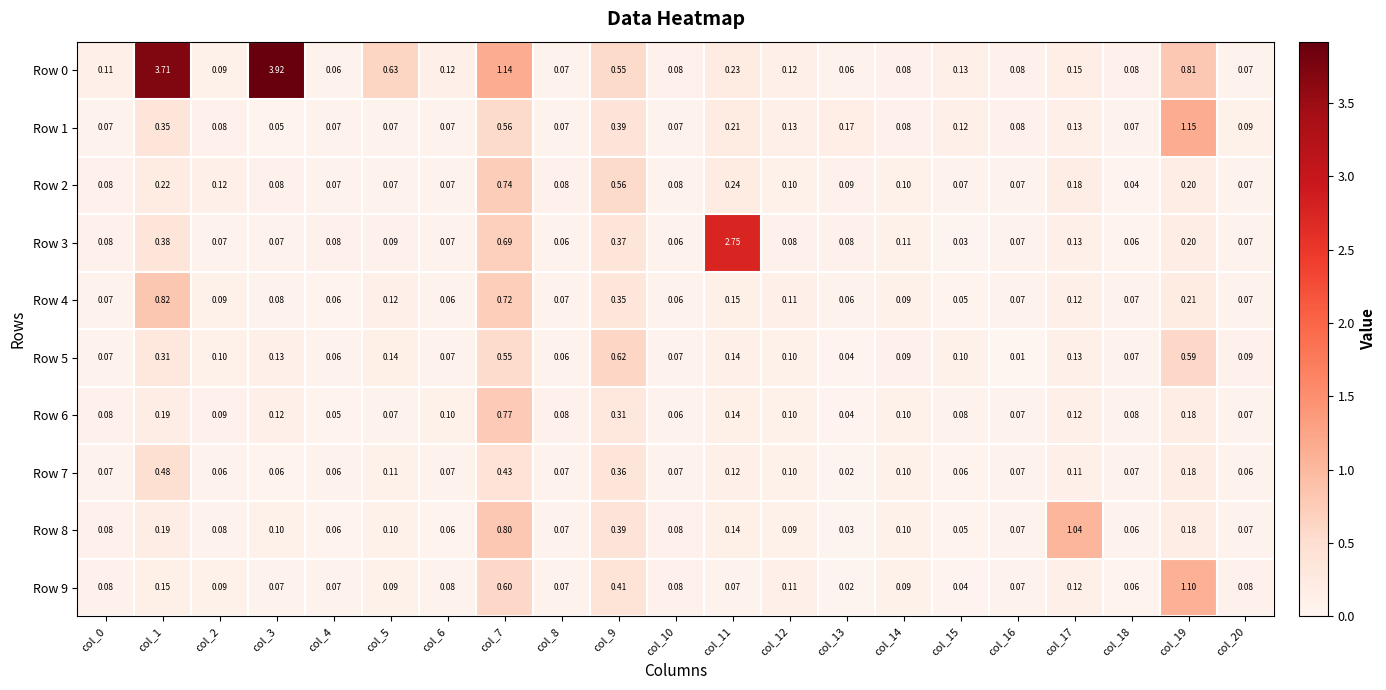

Is the value of Row 2 at col_2 greater than the value of Row 8 at col_10?

Yes